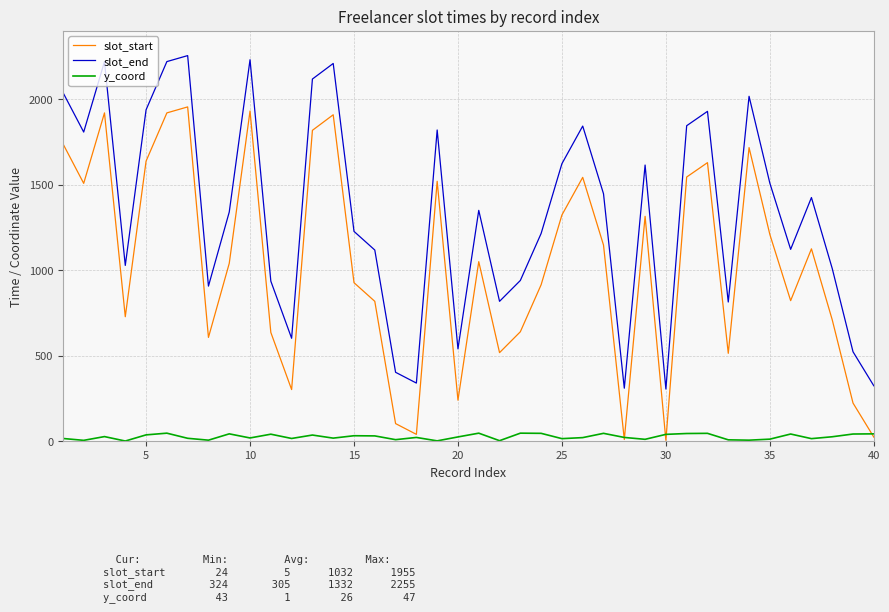

Rank the series by their average value, from highest to lowest.

slot_end, slot_start, y_coord